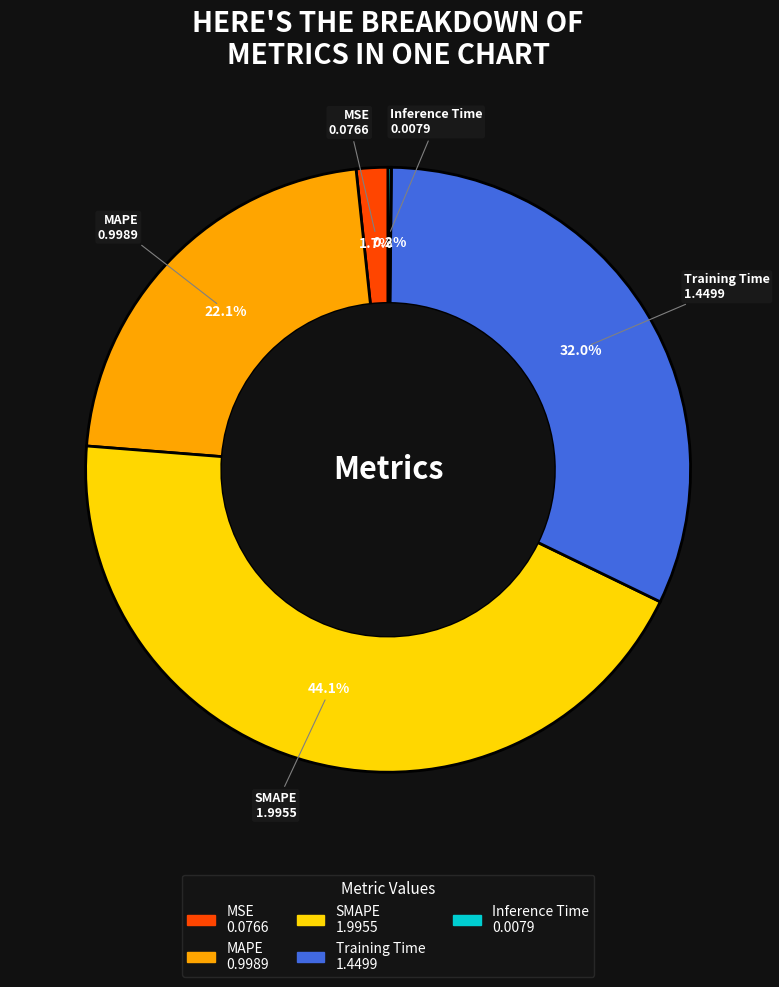

What is the ratio of the value at MAPE to the value at SMAPE?

0.5